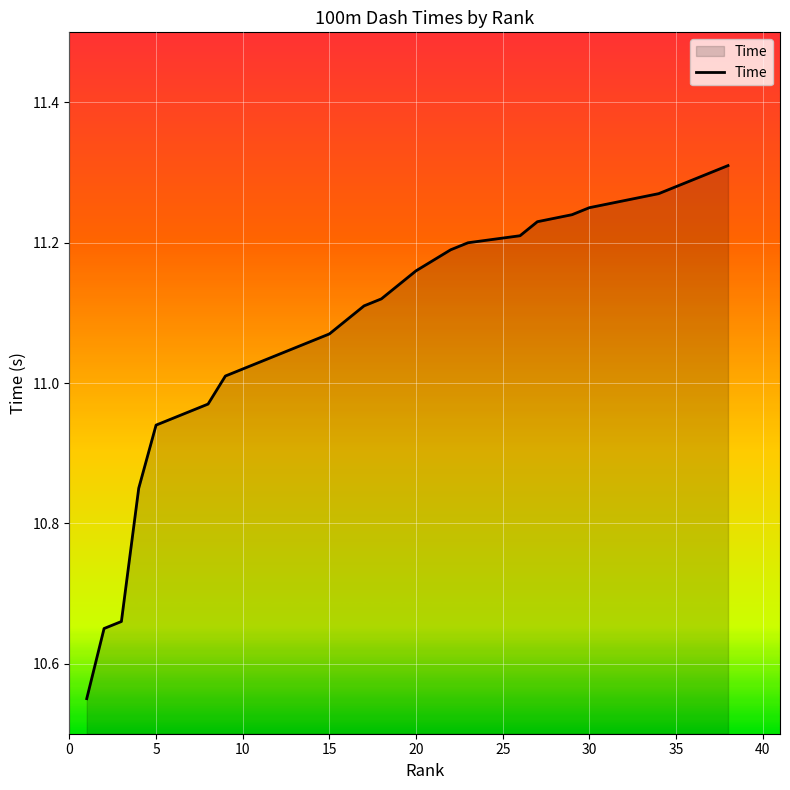

True or false: there are more than 1 points higher than both neighbors.

False